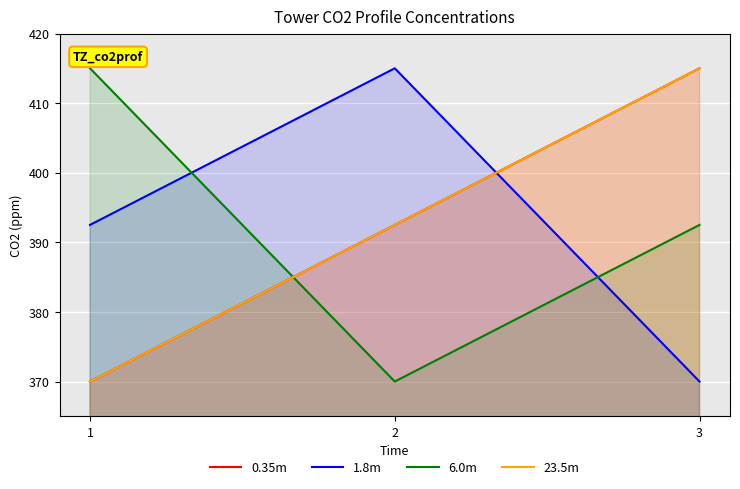

What is the difference between the 6.0m values at 2 and 3?

22.5